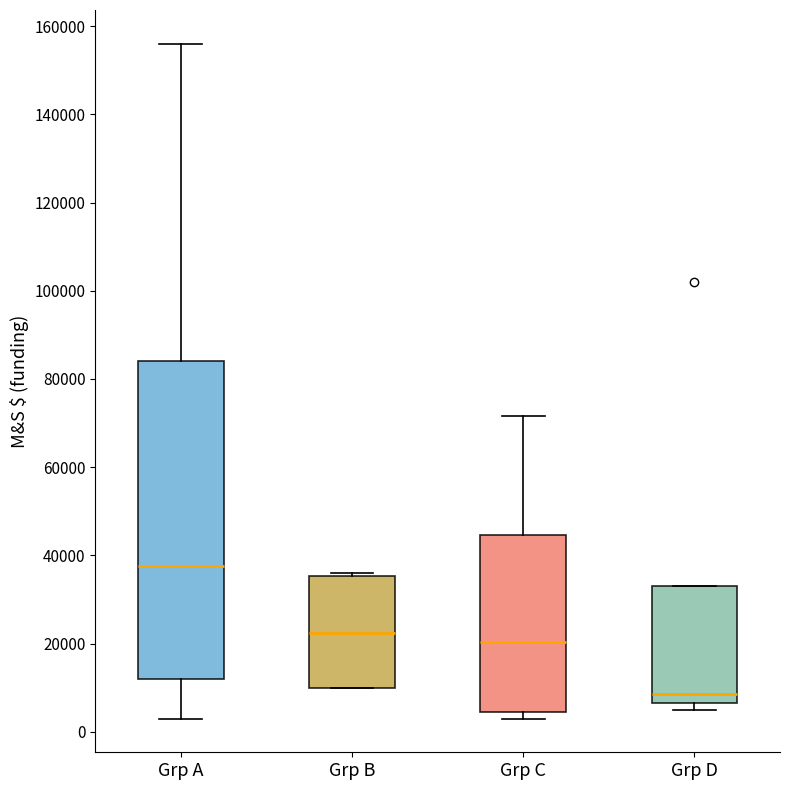

Which box is the tallest, from its lower edge to its upper edge?

Grp A